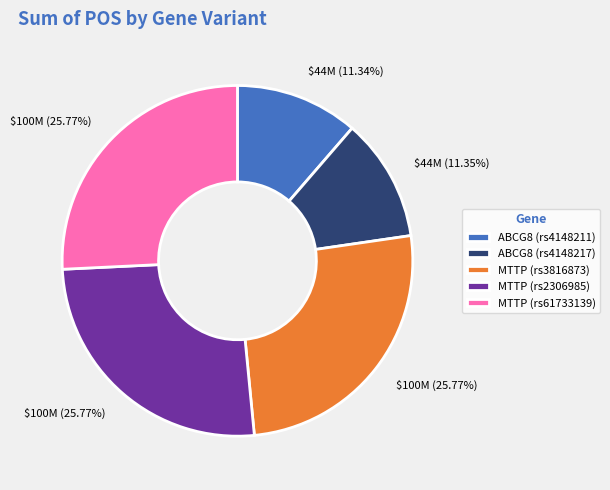

True or false: MTTP (rs3816873) accounts for 26% of the total.

True